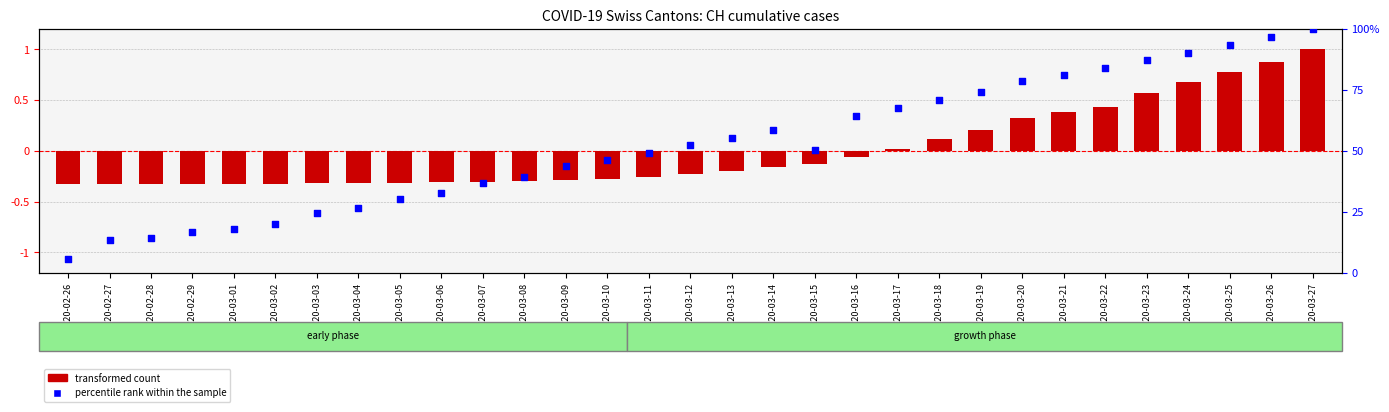

At how many categories does at least one series exceed 0?

31